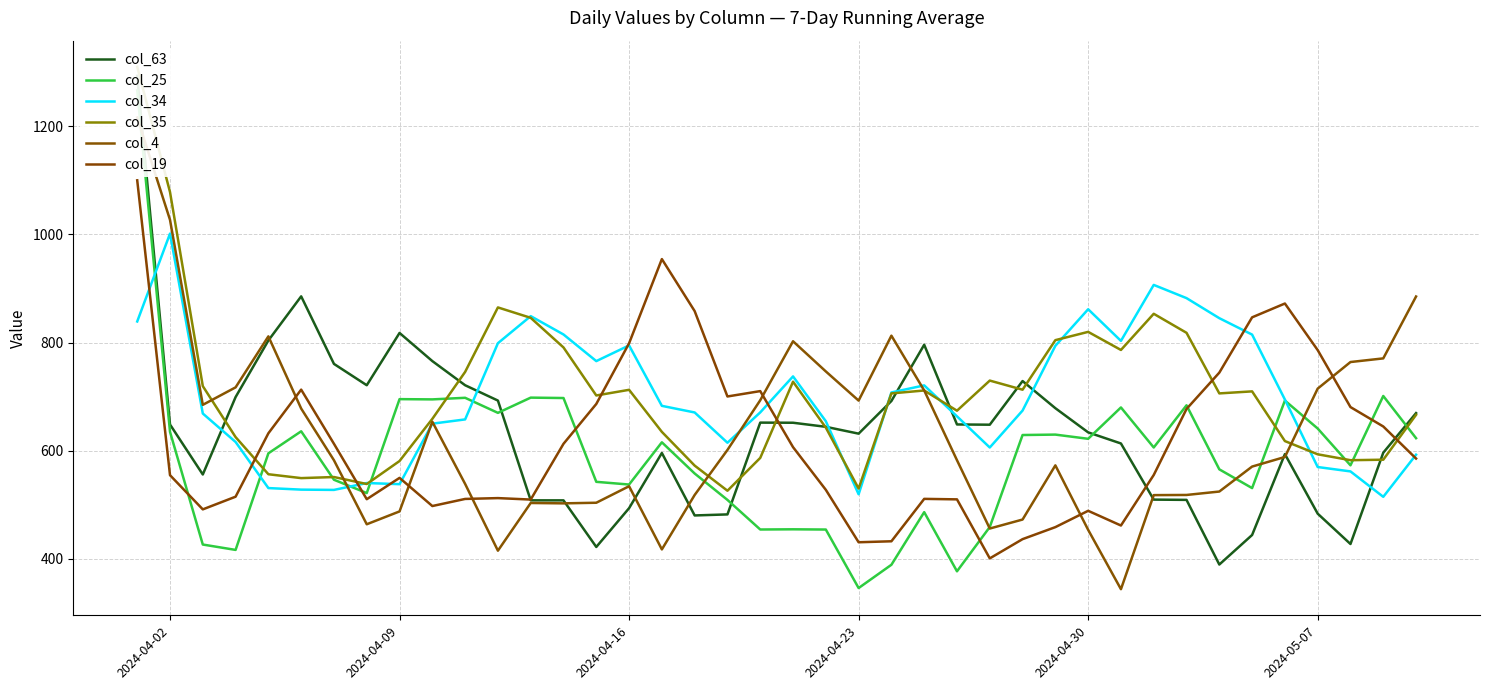

The value of col_35 at 21 is 391.6. True or false?

False